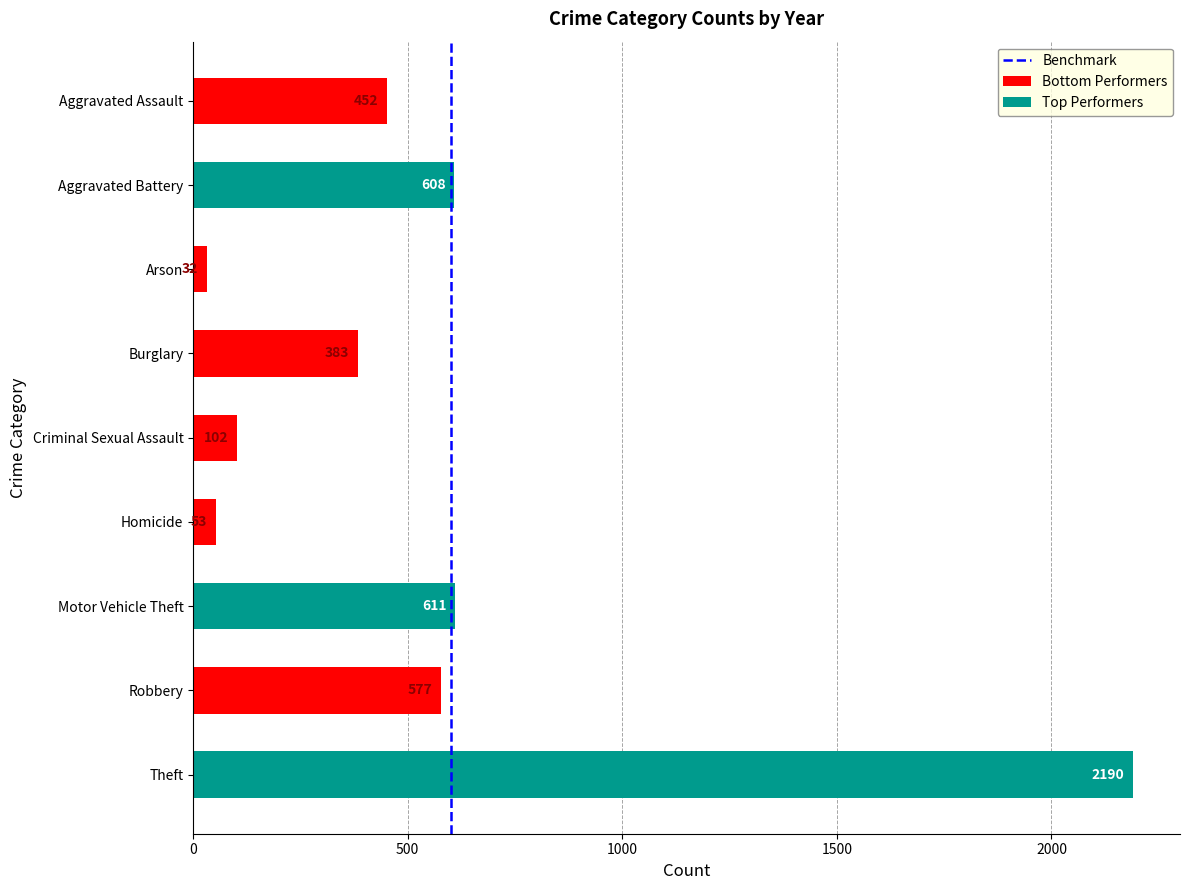

The value at 0 is 0. True or false?

True